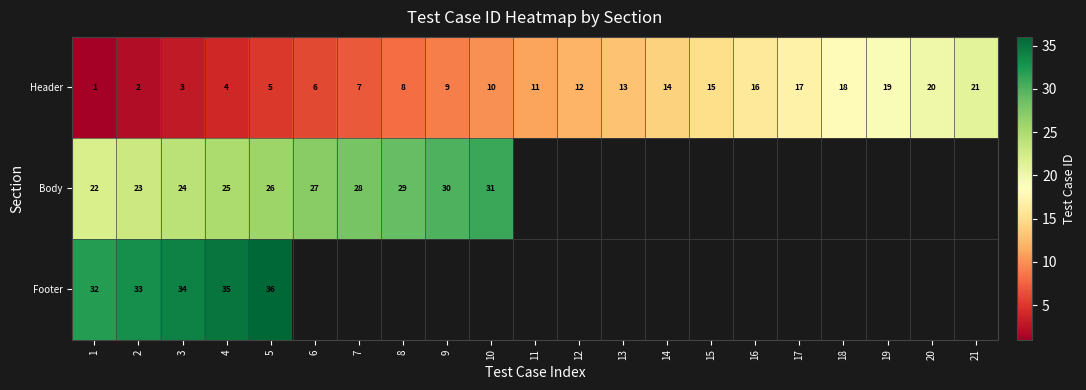

Is the value of Footer at 5 greater than the value of Body at 7?

Yes